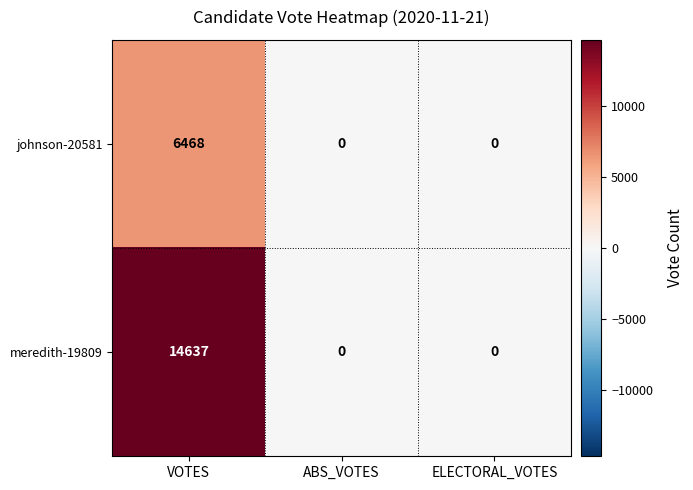

Which series has the largest range (max minus min)?

meredith-19809